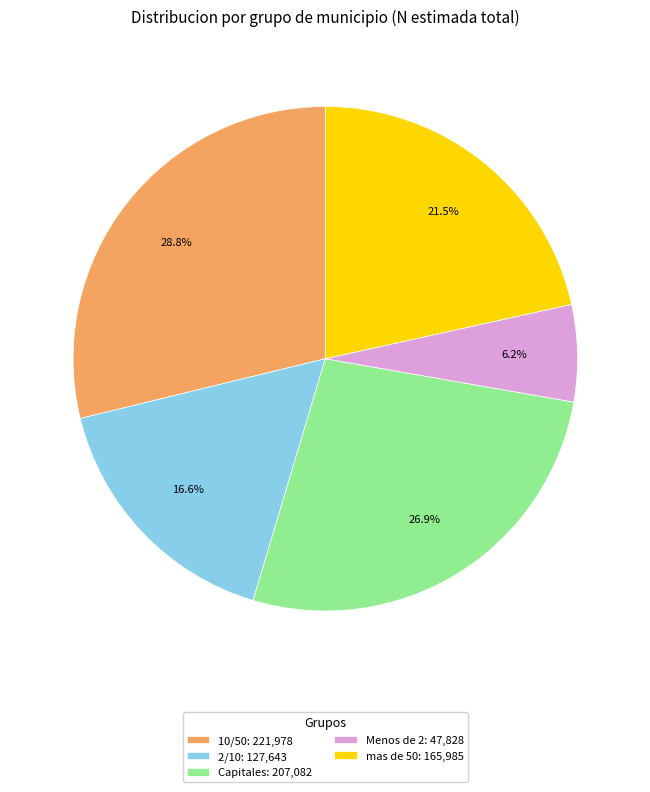

How many segments does this pie chart have?

5